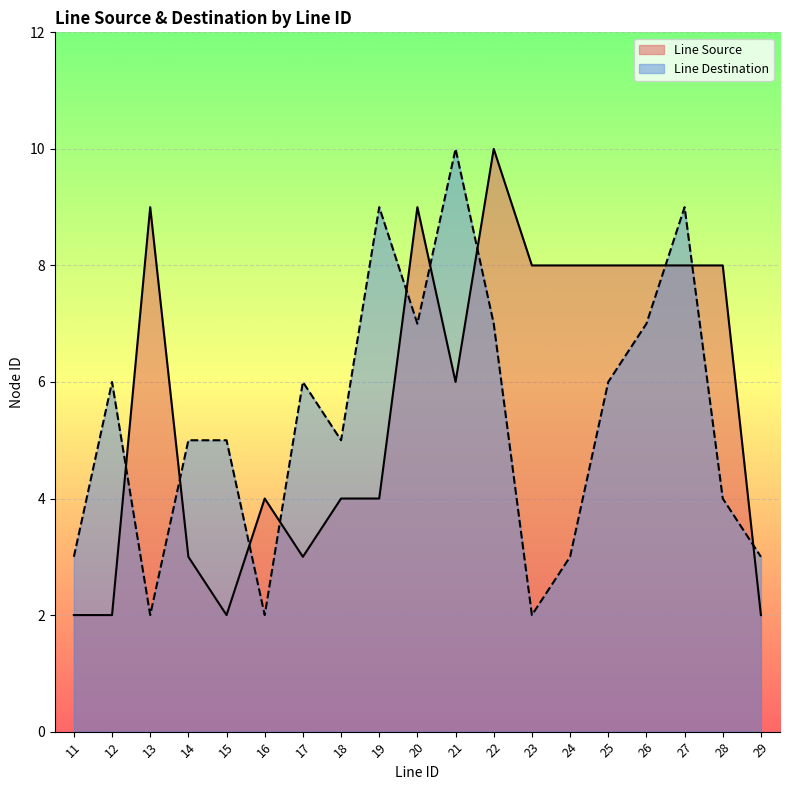

Where is Line Destination nearest to the value 6?

12